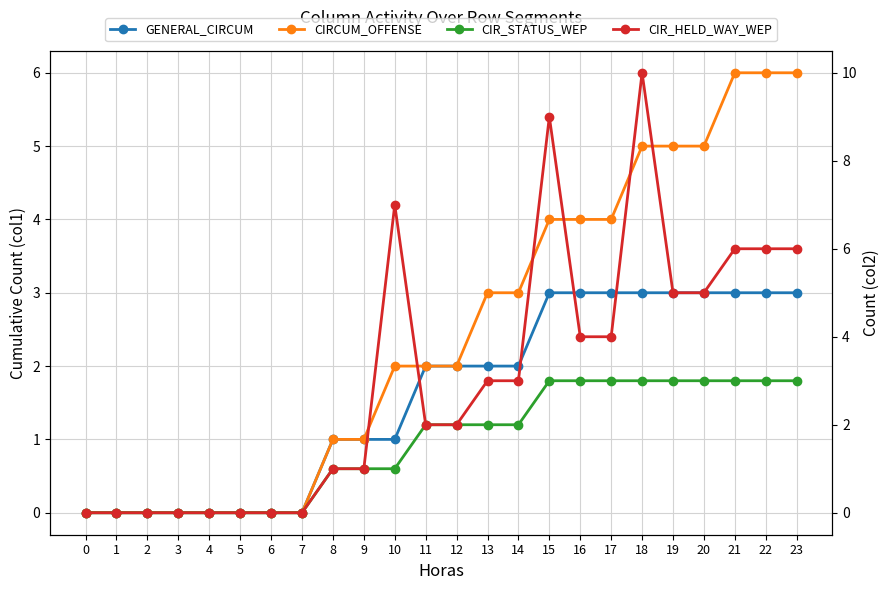

Reading left to right, transcribe all the data shown in this chart.

GENERAL_CIRCUM: 0	0	0	0	0	0	0	0	1	1	1	2	2	2	2	3	3	3	3	3	3	3	3	3
CIRCUM_OFFENSE: 0	0	0	0	0	0	0	0	1	1	2	2	2	3	3	4	4	4	5	5	5	6	6	6
CIR_STATUS_WEP: 0	0	0	0	0	0	0	0	1	1	1	2	2	2	2	3	3	3	3	3	3	3	3	3
CIR_HELD_WAY_WEP: 0	0	0	0	0	0	0	0	1	1	7	2	2	3	3	9	4	4	10	5	5	6	6	6